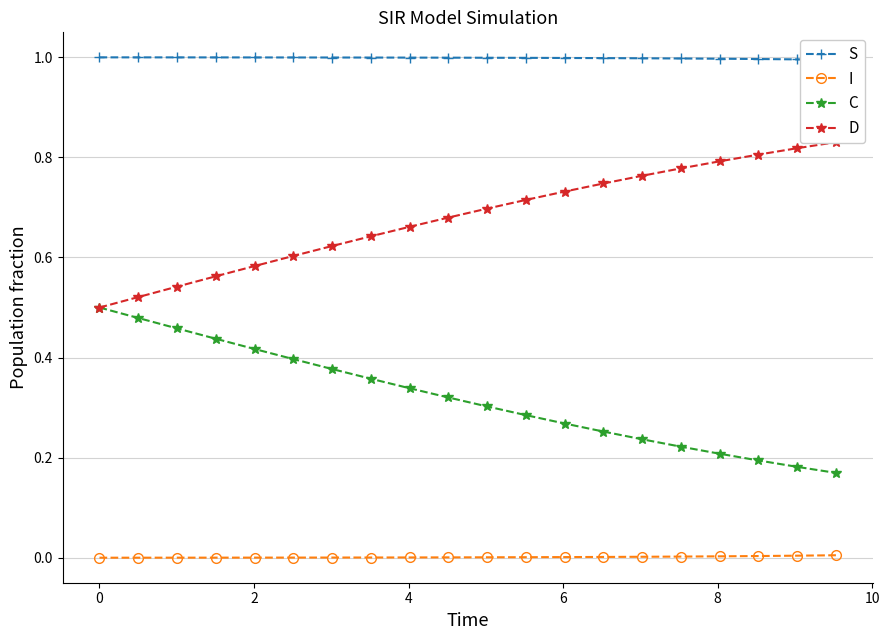

Reading left to right, transcribe all the data shown in this chart.

S: 1.0	1.0	1.0	1.0	1.0	1.0	1.0	1.0	1.0	1.0	1.0	1.0	1.0	1.0	1.0	1.0	1.0	1.0	1.0	1.0
I: 0.0	0.0	0.0	0.0	0.0	0.0	0.0	0.0	0.0	0.0	0.0	0.0	0.0	0.0	0.0	0.0	0.0	0.0	0.0	0.0
C: 0.5	0.5	0.5	0.4	0.4	0.4	0.4	0.4	0.3	0.3	0.3	0.3	0.3	0.3	0.2	0.2	0.2	0.2	0.2	0.2
D: 0.5	0.5	0.5	0.6	0.6	0.6	0.6	0.6	0.7	0.7	0.7	0.7	0.7	0.7	0.8	0.8	0.8	0.8	0.8	0.8